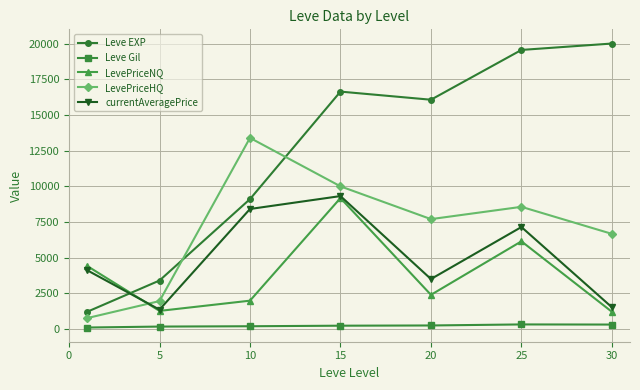

How many values in the LevePriceHQ series are below 7703?

3